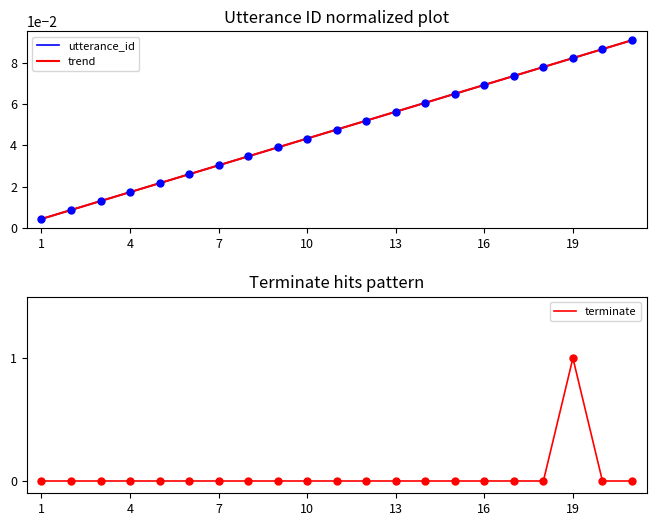

What are all the series names shown in the legend?

utterance_id, trend, terminate